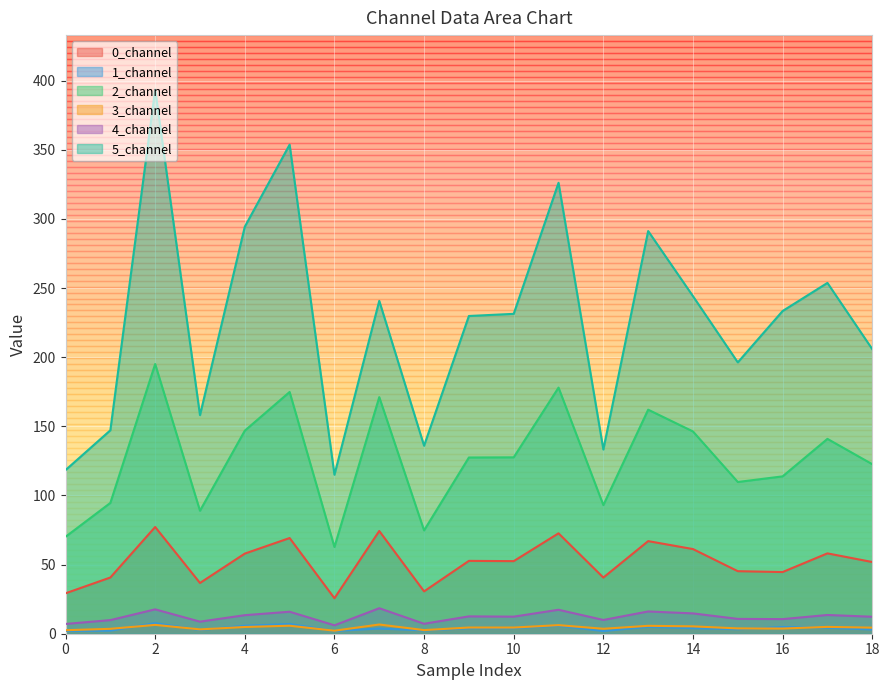

How many interior local peaks does the 5_channel series have?

6